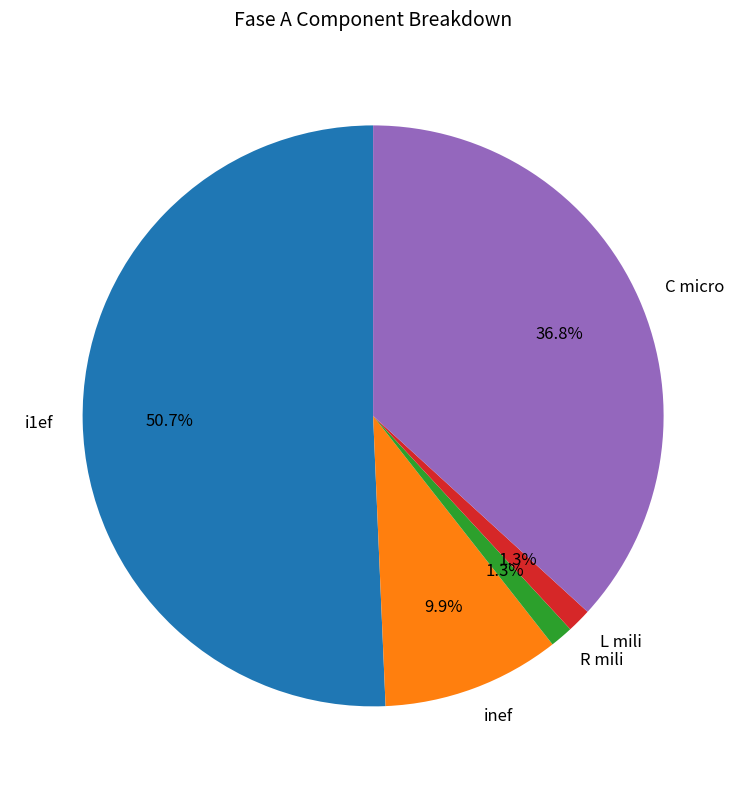

The L mili slice represents 1% of the pie. True or false?

True